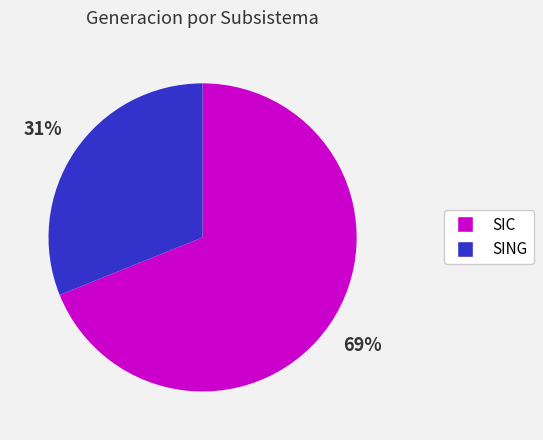

What is the ratio of the value at SIC to the value at SING?

2.2